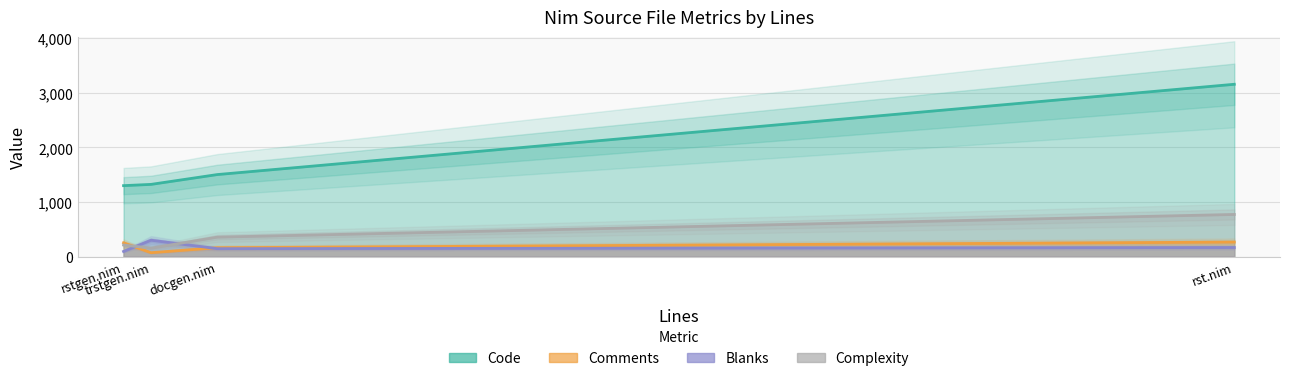

True or false: Comments and Code cross at least once.

False